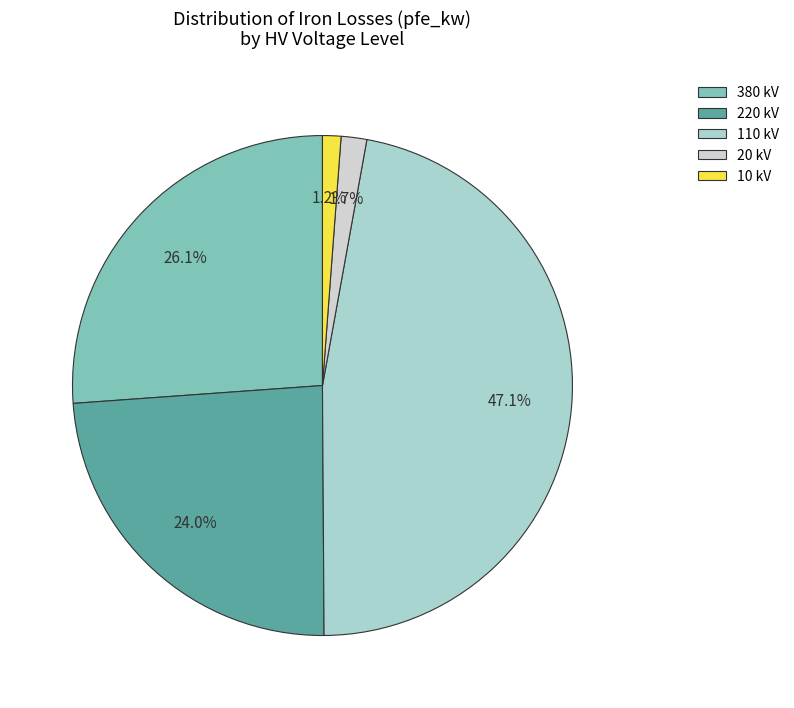

To the nearest percent, what is the combined percentage of 220 kV and 380 kV?

50%